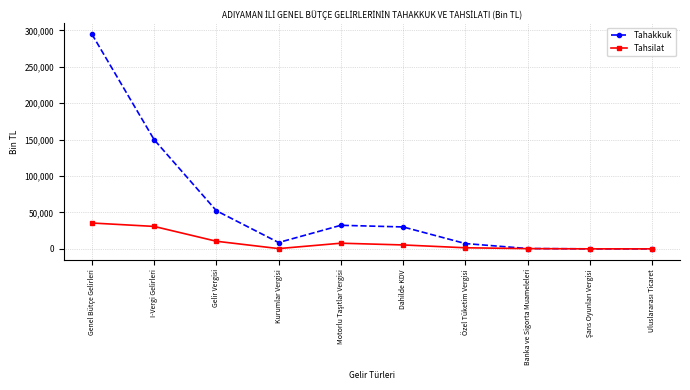

In Tahakkuk, how many points are higher than both neighbors (excluding endpoints)?

1